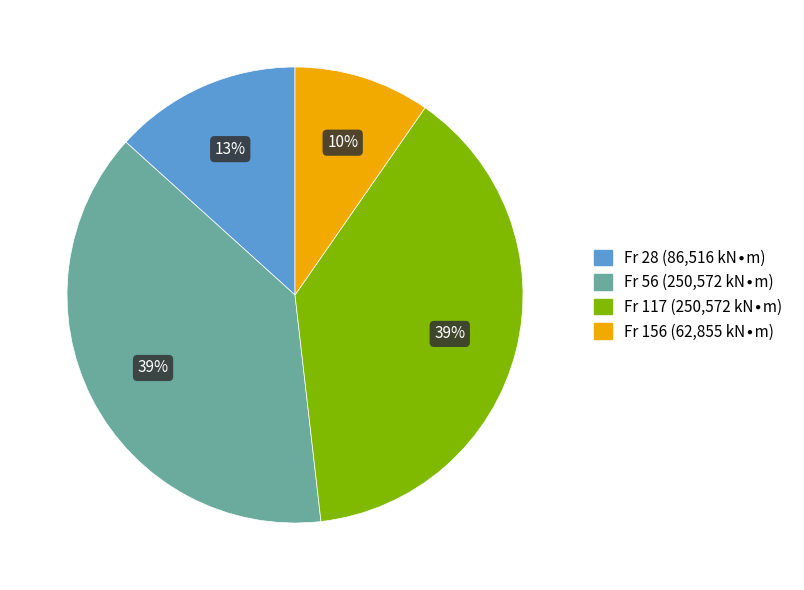

Count the number of slices in the pie.

4